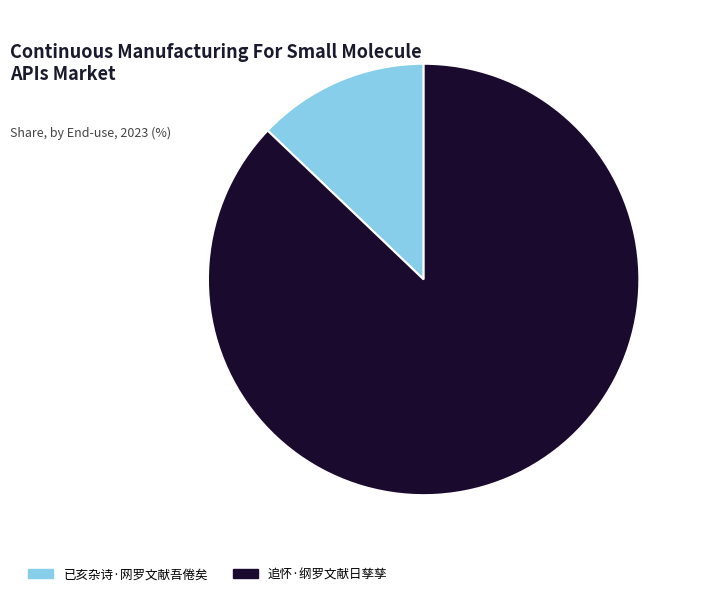

Between 已亥杂诗·网罗文献吾倦矣 and 追怀·纲罗文献日孳孳, which is larger?

追怀·纲罗文献日孳孳